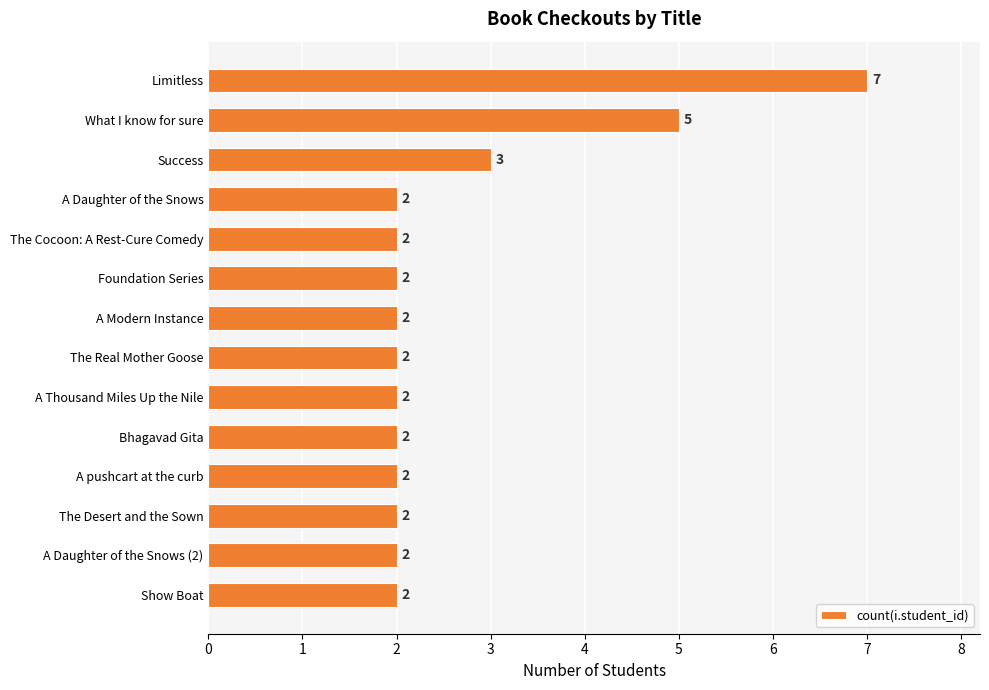

What is the value of the 14th bar from the top?

2